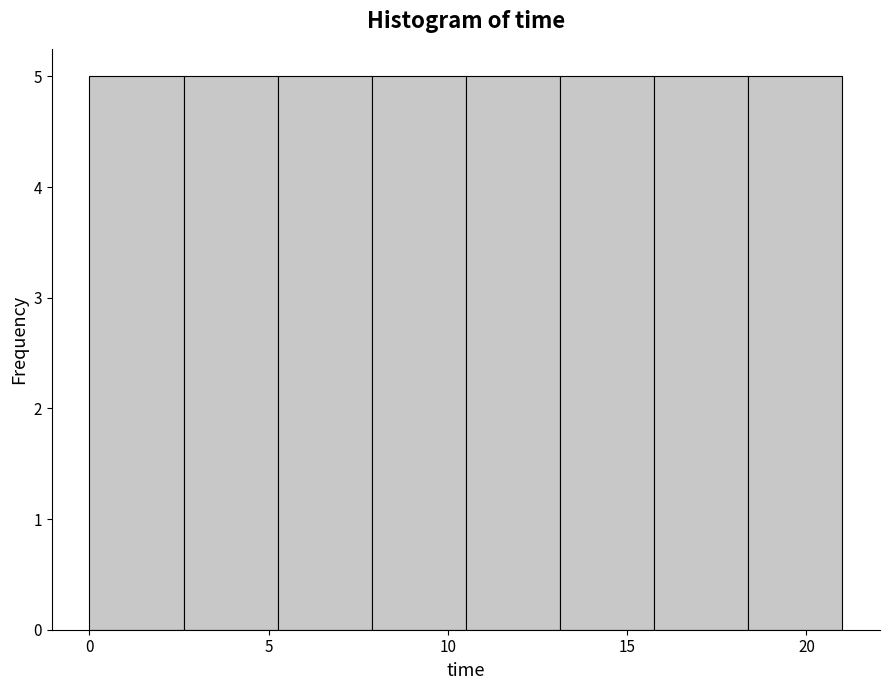

How tall is the bar that spans 5.5 to 8.0 on the x-axis? Neither the bar edges nor the heights are printed on the chart, so give them approximately, as read against the axes.

5